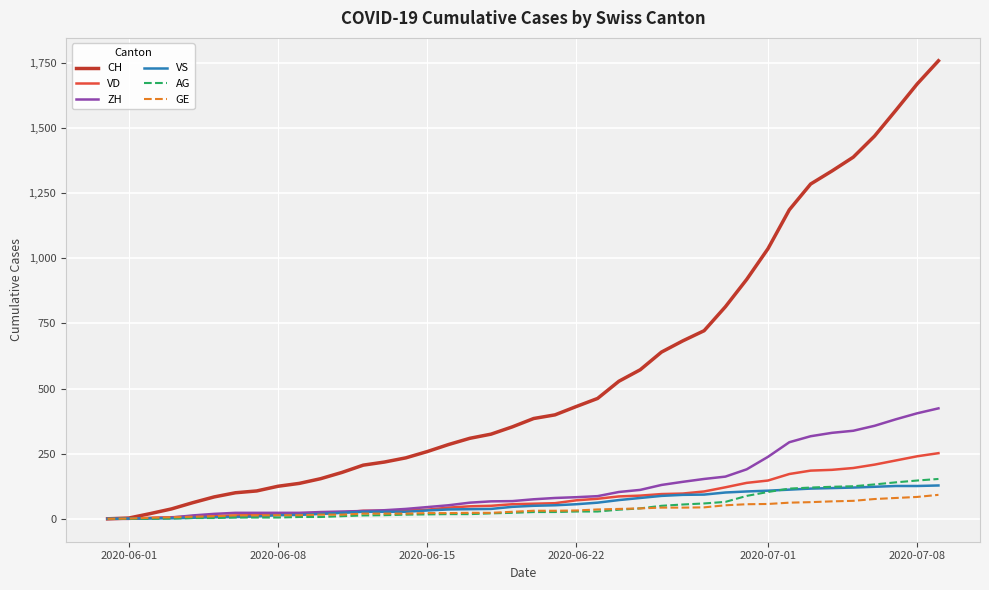

What is the greatest value displayed?

1758